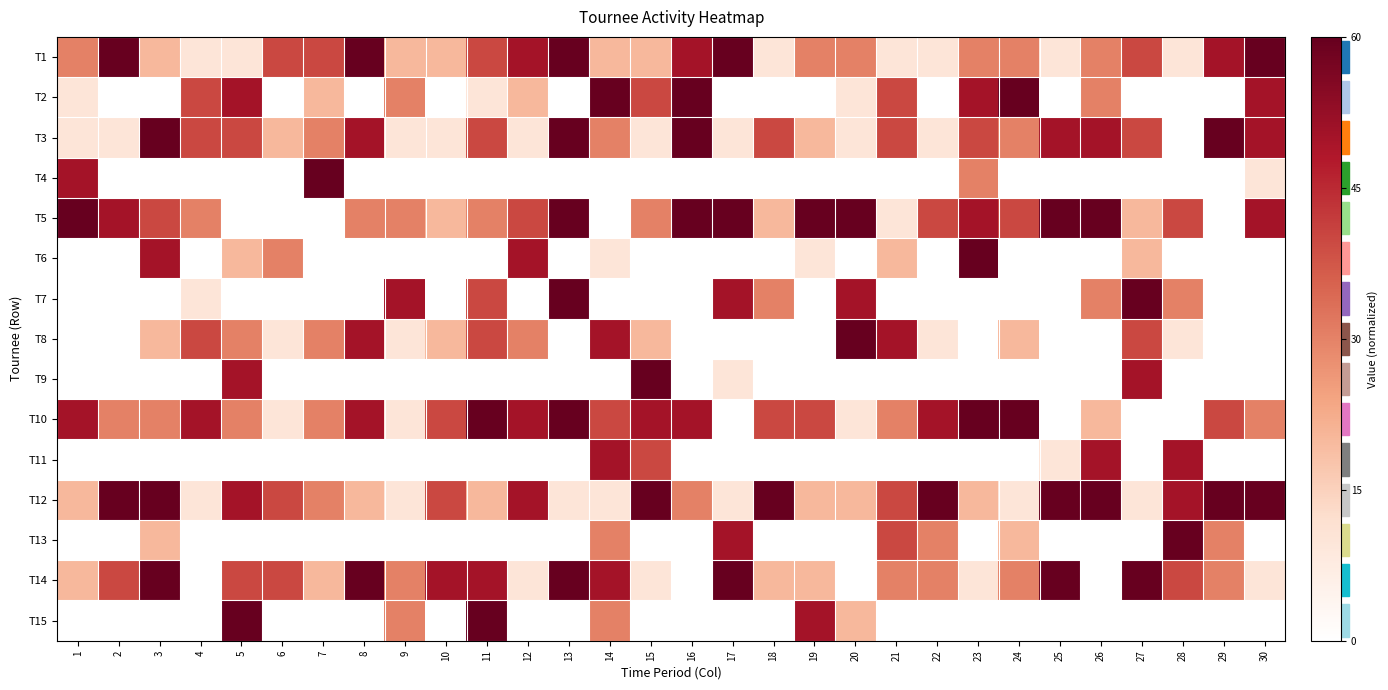

Reading left to right, transcribe all the data shown in this chart.

T1: 1=0.5	2=1.0	3=0.3	4=0.2	5=0.2	6=0.7	7=0.7	8=1.0	9=0.3	10=0.3	11=0.7	12=0.8	13=1.0	14=0.3	15=0.3	16=0.8	17=1.0	18=0.2	19=0.5	20=0.5	21=0.2	22=0.2	23=0.5	24=0.5	25=0.2	26=0.5	27=0.7	28=0.2	29=0.8	30=1.0
T2: 1=0.2	2=0.0	3=0.0	4=0.7	5=0.8	6=0.0	7=0.3	8=0.0	9=0.5	10=0.0	11=0.2	12=0.3	13=0.0	14=1.0	15=0.7	16=1.0	17=0.0	18=0.0	19=0.0	20=0.2	21=0.7	22=0.0	23=0.8	24=1.0	25=0.0	26=0.5	27=0.0	28=0.0	29=0.0	30=0.8
T3: 1=0.2	2=0.2	3=1.0	4=0.7	5=0.7	6=0.3	7=0.5	8=0.8	9=0.2	10=0.2	11=0.7	12=0.2	13=1.0	14=0.5	15=0.2	16=1.0	17=0.2	18=0.7	19=0.3	20=0.2	21=0.7	22=0.2	23=0.7	24=0.5	25=0.8	26=0.8	27=0.7	28=0.0	29=1.0	30=0.8
T4: 1=0.8	2=0.0	3=0.0	4=0.0	5=0.0	6=0.0	7=1.0	8=0.0	9=0.0	10=0.0	11=0.0	12=0.0	13=0.0	14=0.0	15=0.0	16=0.0	17=0.0	18=0.0	19=0.0	20=0.0	21=0.0	22=0.0	23=0.5	24=0.0	25=0.0	26=0.0	27=0.0	28=0.0	29=0.0	30=0.2
T5: 1=1.0	2=0.8	3=0.7	4=0.5	5=0.0	6=0.0	7=0.0	8=0.5	9=0.5	10=0.3	11=0.5	12=0.7	13=1.0	14=0.0	15=0.5	16=1.0	17=1.0	18=0.3	19=1.0	20=1.0	21=0.2	22=0.7	23=0.8	24=0.7	25=1.0	26=1.0	27=0.3	28=0.7	29=0.0	30=0.8
T6: 1=0.0	2=0.0	3=0.8	4=0.0	5=0.3	6=0.5	7=0.0	8=0.0	9=0.0	10=0.0	11=0.0	12=0.8	13=0.0	14=0.2	15=0.0	16=0.0	17=0.0	18=0.0	19=0.2	20=0.0	21=0.3	22=0.0	23=1.0	24=0.0	25=0.0	26=0.0	27=0.3	28=0.0	29=0.0	30=0.0
T7: 1=0.0	2=0.0	3=0.0	4=0.2	5=0.0	6=0.0	7=0.0	8=0.0	9=0.8	10=0.0	11=0.7	12=0.0	13=1.0	14=0.0	15=0.0	16=0.0	17=0.8	18=0.5	19=0.0	20=0.8	21=0.0	22=0.0	23=0.0	24=0.0	25=0.0	26=0.5	27=1.0	28=0.5	29=0.0	30=0.0
T8: 1=0.0	2=0.0	3=0.3	4=0.7	5=0.5	6=0.2	7=0.5	8=0.8	9=0.2	10=0.3	11=0.7	12=0.5	13=0.0	14=0.8	15=0.3	16=0.0	17=0.0	18=0.0	19=0.0	20=1.0	21=0.8	22=0.2	23=0.0	24=0.3	25=0.0	26=0.0	27=0.7	28=0.2	29=0.0	30=0.0
T9: 1=0.0	2=0.0	3=0.0	4=0.0	5=0.8	6=0.0	7=0.0	8=0.0	9=0.0	10=0.0	11=0.0	12=0.0	13=0.0	14=0.0	15=1.0	16=0.0	17=0.2	18=0.0	19=0.0	20=0.0	21=0.0	22=0.0	23=0.0	24=0.0	25=0.0	26=0.0	27=0.8	28=0.0	29=0.0	30=0.0
T10: 1=0.8	2=0.5	3=0.5	4=0.8	5=0.5	6=0.2	7=0.5	8=0.8	9=0.2	10=0.7	11=1.0	12=0.8	13=1.0	14=0.7	15=0.8	16=0.8	17=0.0	18=0.7	19=0.7	20=0.2	21=0.5	22=0.8	23=1.0	24=1.0	25=0.0	26=0.3	27=0.0	28=0.0	29=0.7	30=0.5
T11: 1=0.0	2=0.0	3=0.0	4=0.0	5=0.0	6=0.0	7=0.0	8=0.0	9=0.0	10=0.0	11=0.0	12=0.0	13=0.0	14=0.8	15=0.7	16=0.0	17=0.0	18=0.0	19=0.0	20=0.0	21=0.0	22=0.0	23=0.0	24=0.0	25=0.2	26=0.8	27=0.0	28=0.8	29=0.0	30=0.0
T12: 1=0.3	2=1.0	3=1.0	4=0.2	5=0.8	6=0.7	7=0.5	8=0.3	9=0.2	10=0.7	11=0.3	12=0.8	13=0.2	14=0.2	15=1.0	16=0.5	17=0.2	18=1.0	19=0.3	20=0.3	21=0.7	22=1.0	23=0.3	24=0.2	25=1.0	26=1.0	27=0.2	28=0.8	29=1.0	30=1.0
T13: 1=0.0	2=0.0	3=0.3	4=0.0	5=0.0	6=0.0	7=0.0	8=0.0	9=0.0	10=0.0	11=0.0	12=0.0	13=0.0	14=0.5	15=0.0	16=0.0	17=0.8	18=0.0	19=0.0	20=0.0	21=0.7	22=0.5	23=0.0	24=0.3	25=0.0	26=0.0	27=0.0	28=1.0	29=0.5	30=0.0
T14: 1=0.3	2=0.7	3=1.0	4=0.0	5=0.7	6=0.7	7=0.3	8=1.0	9=0.5	10=0.8	11=0.8	12=0.2	13=1.0	14=0.8	15=0.2	16=0.0	17=1.0	18=0.3	19=0.3	20=0.0	21=0.5	22=0.5	23=0.2	24=0.5	25=1.0	26=0.0	27=1.0	28=0.7	29=0.5	30=0.2
T15: 1=0.0	2=0.0	3=0.0	4=0.0	5=1.0	6=0.0	7=0.0	8=0.0	9=0.5	10=0.0	11=1.0	12=0.0	13=0.0	14=0.5	15=0.0	16=0.0	17=0.0	18=0.0	19=0.8	20=0.3	21=0.0	22=0.0	23=0.0	24=0.0	25=0.0	26=0.0	27=0.0	28=0.0	29=0.0	30=0.0